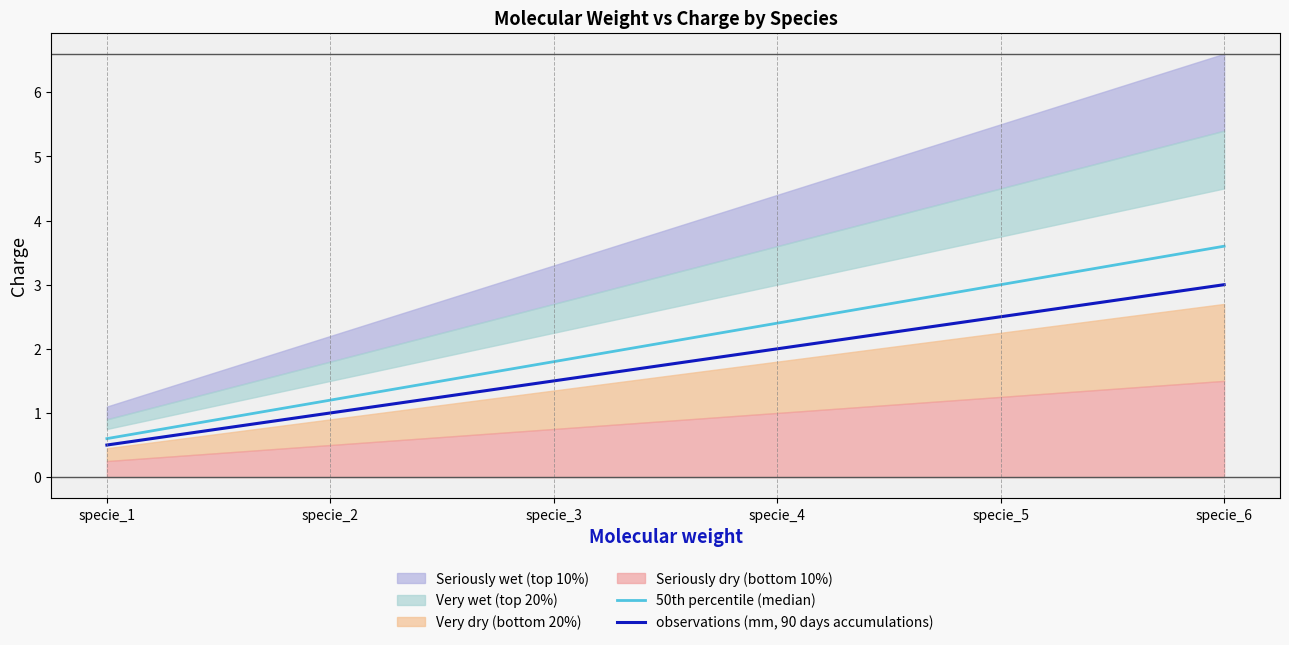

At which category is the sum across all series the highest?

specie_6